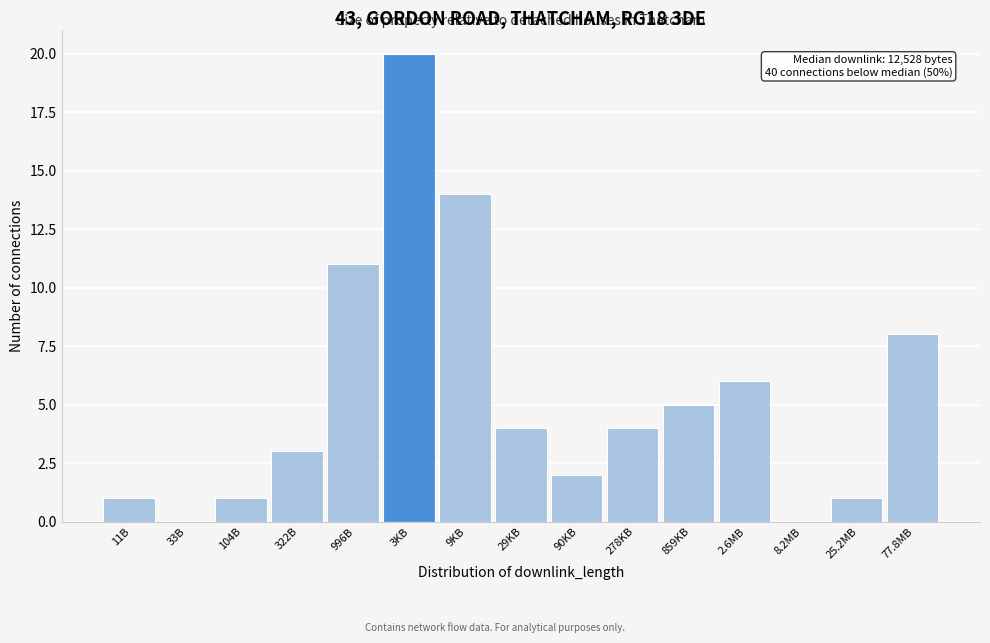

Reading right to left, what are all the values shown in this chart?

77.8MB=8	25.2MB=1	8.2MB=0	2.6MB=6	859KB=5	278KB=4	90KB=2	29KB=4	9KB=14	3KB=20	996B=11	322B=3	104B=1	33B=0	11B=1